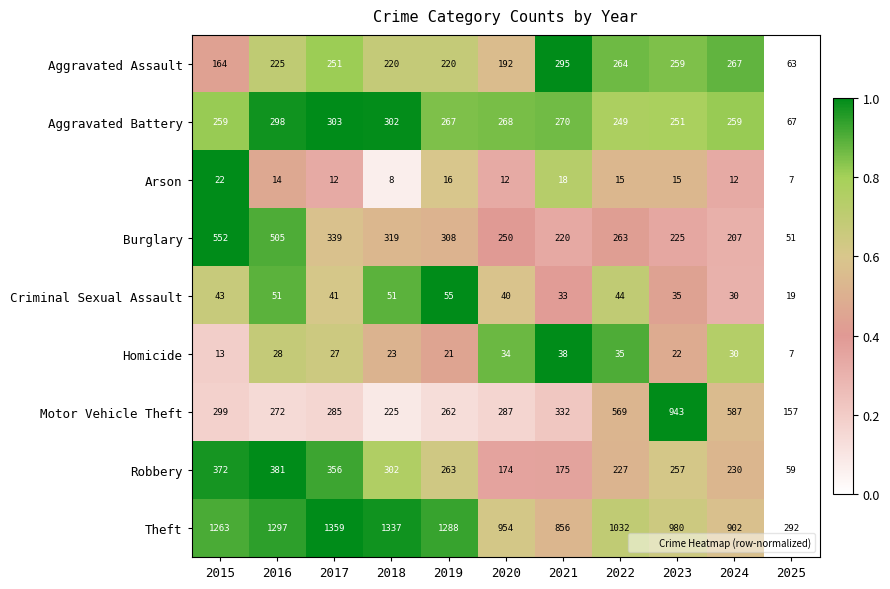

At which label does Motor Vehicle Theft reach its minimum?

2025